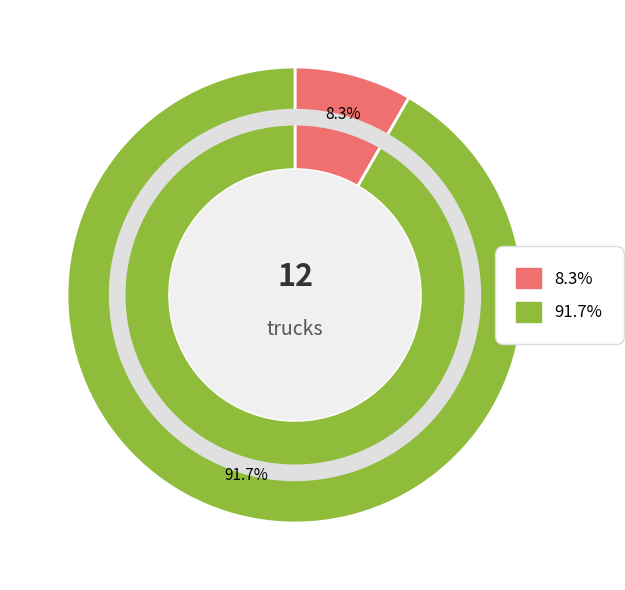

How many segments does this pie chart have?

2